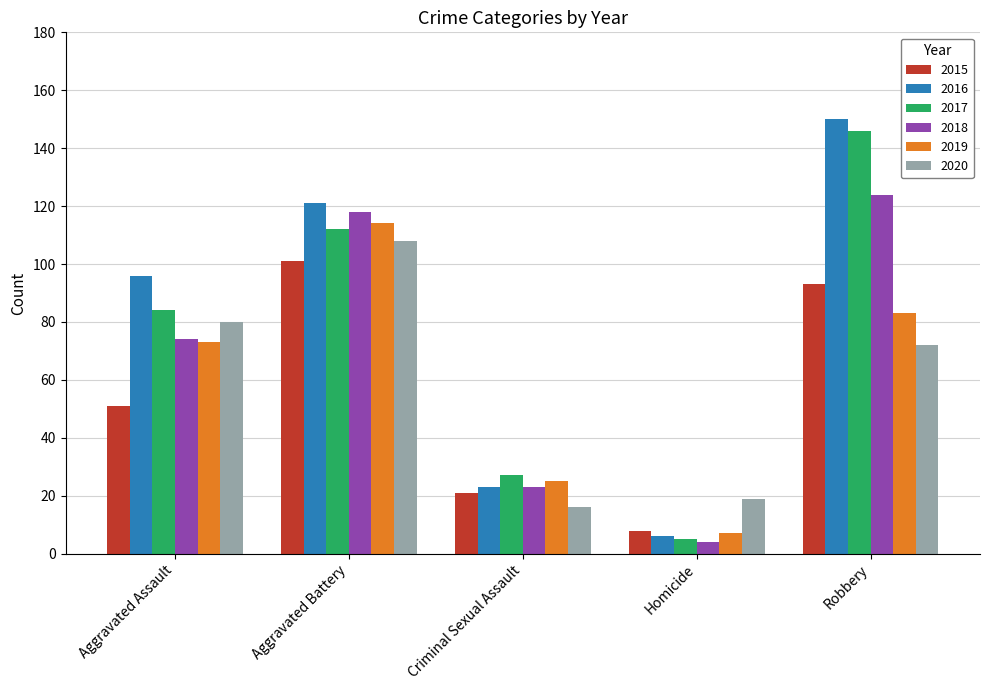

What is the total value across all series at Aggravated Assault?

458